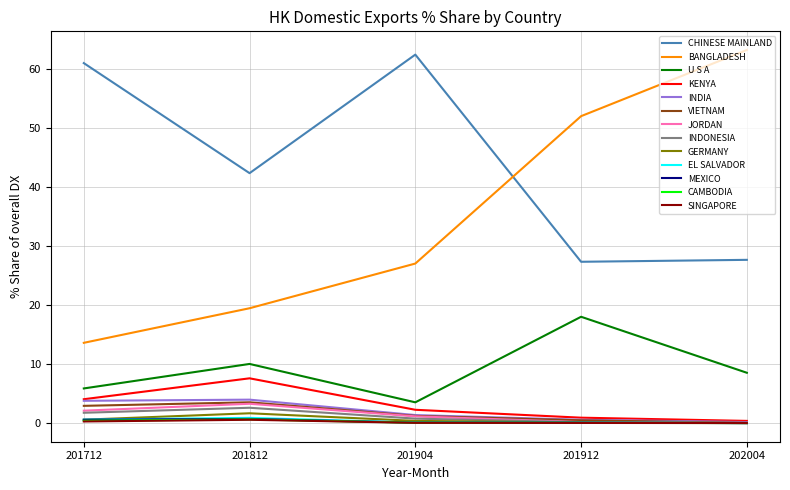

Is it true that BANGLADESH equals 27.0 at 201904?

True